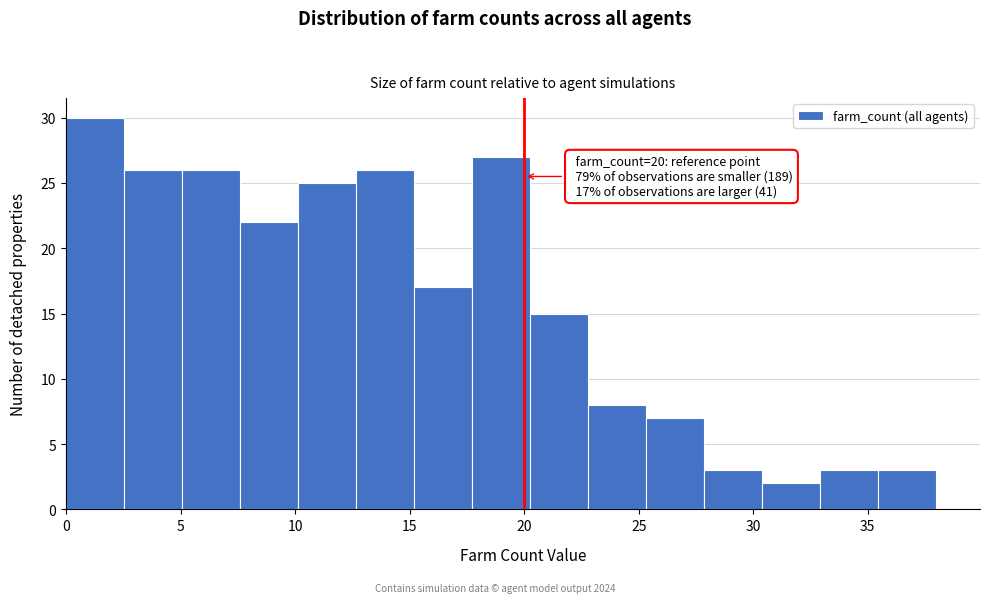

Over which range of the x-axis is the bar tallest?

0.0 to 2.5